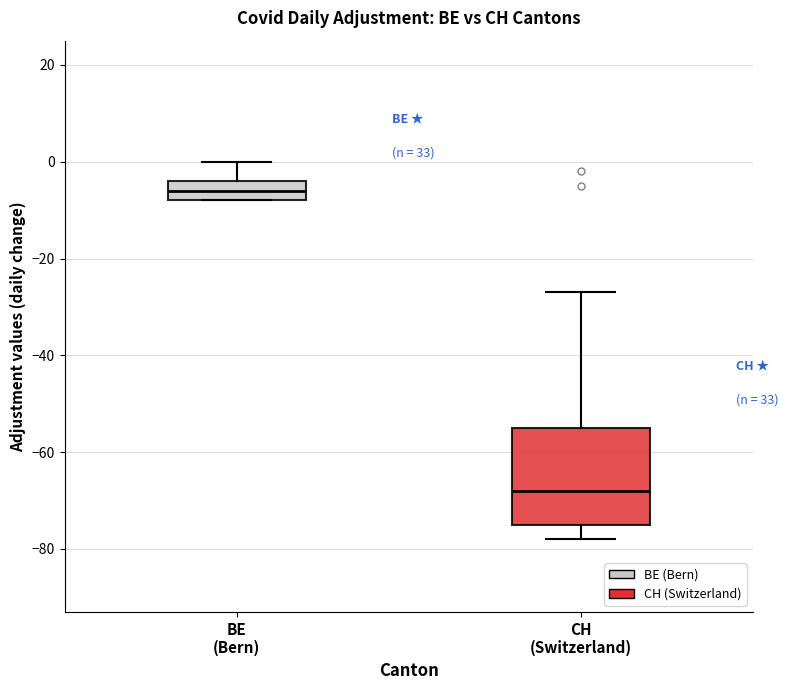

Comparing the boxes themselves (not the whiskers), which one is the tallest?

CH (Switzerland)